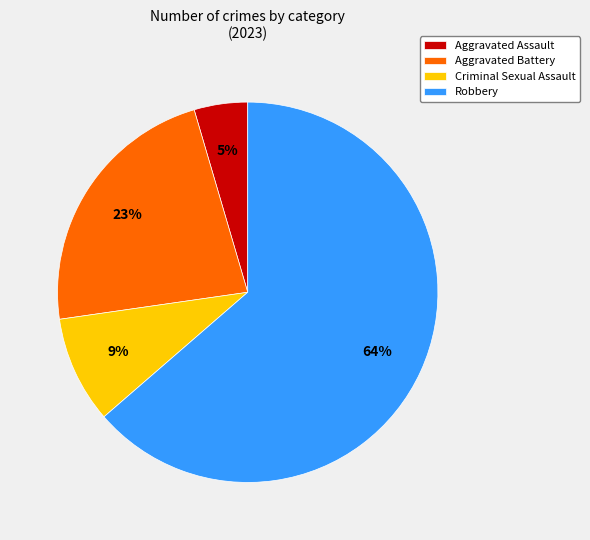

Which slice is the largest?

Robbery